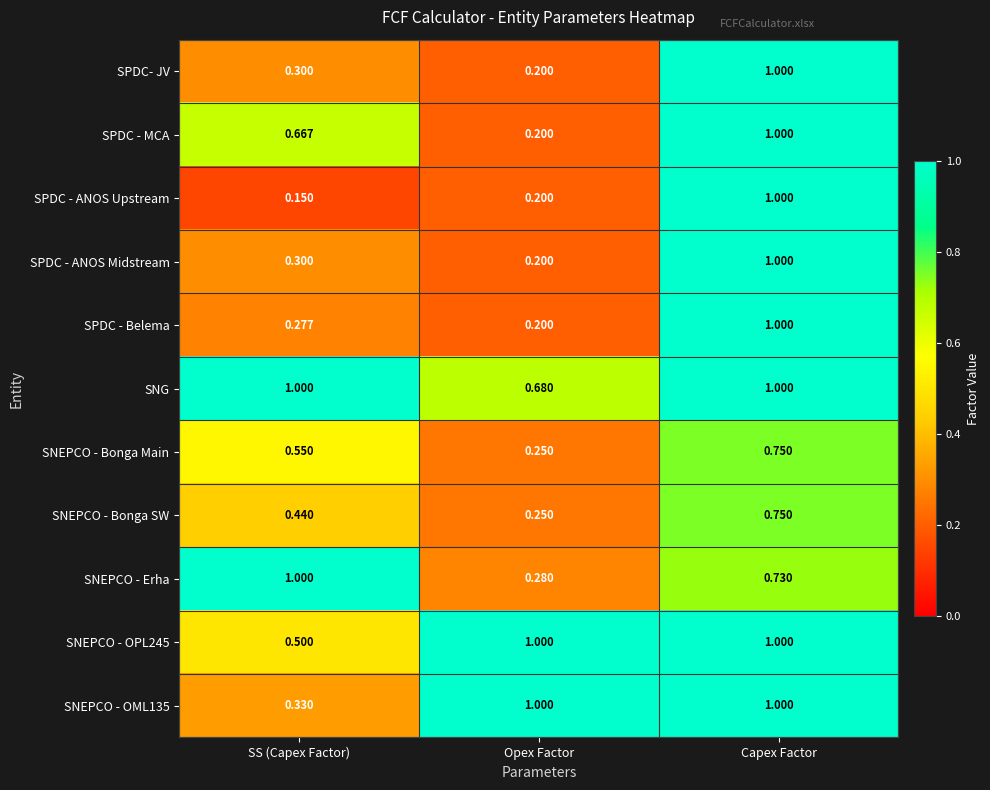

Which category has the lowest value in the SNEPCO - Erha series?

Opex Factor